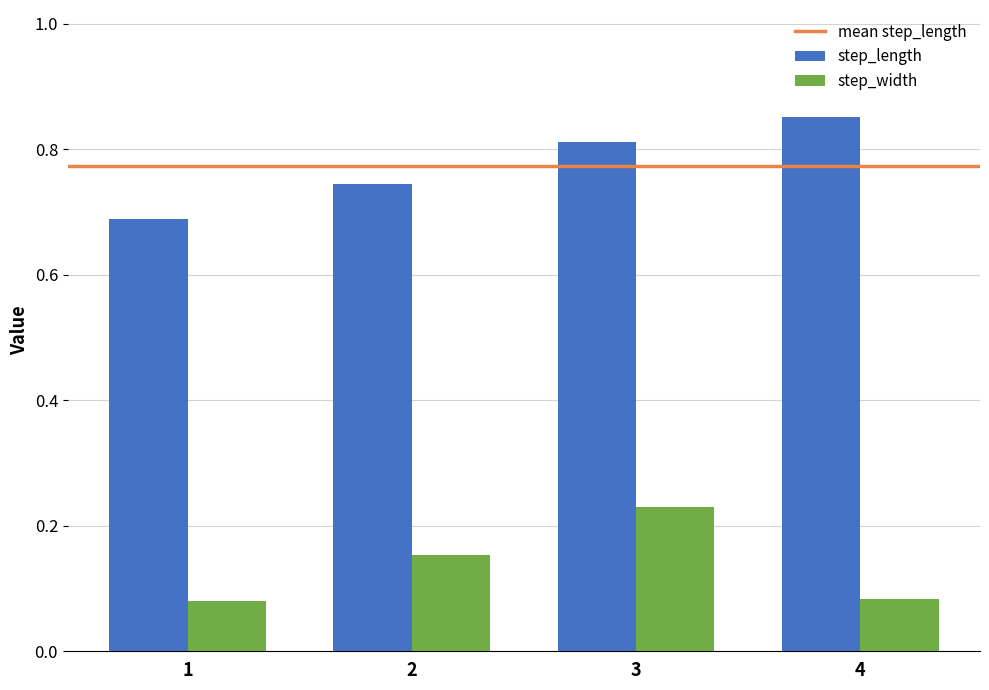

Rank the series by their average value, from lowest to highest.

step_width, step_length